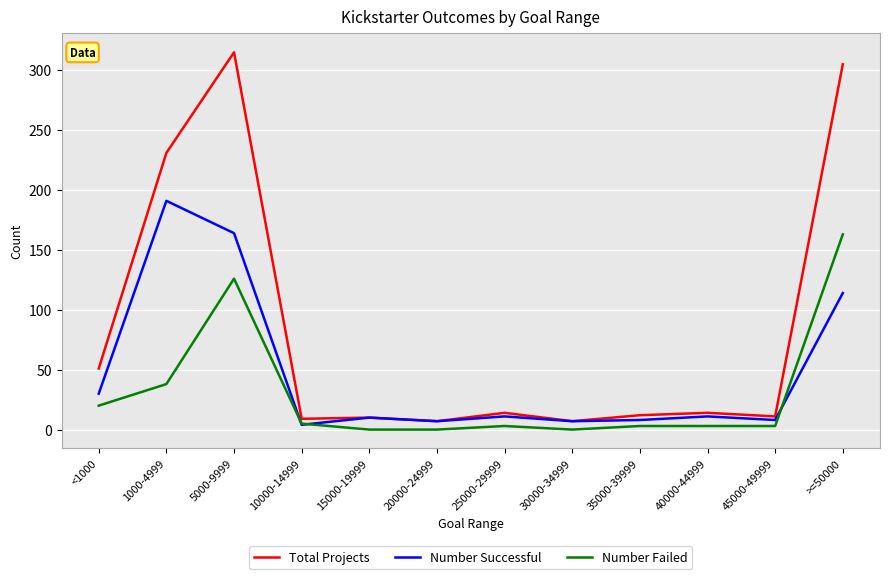

What is the greatest value displayed?

315